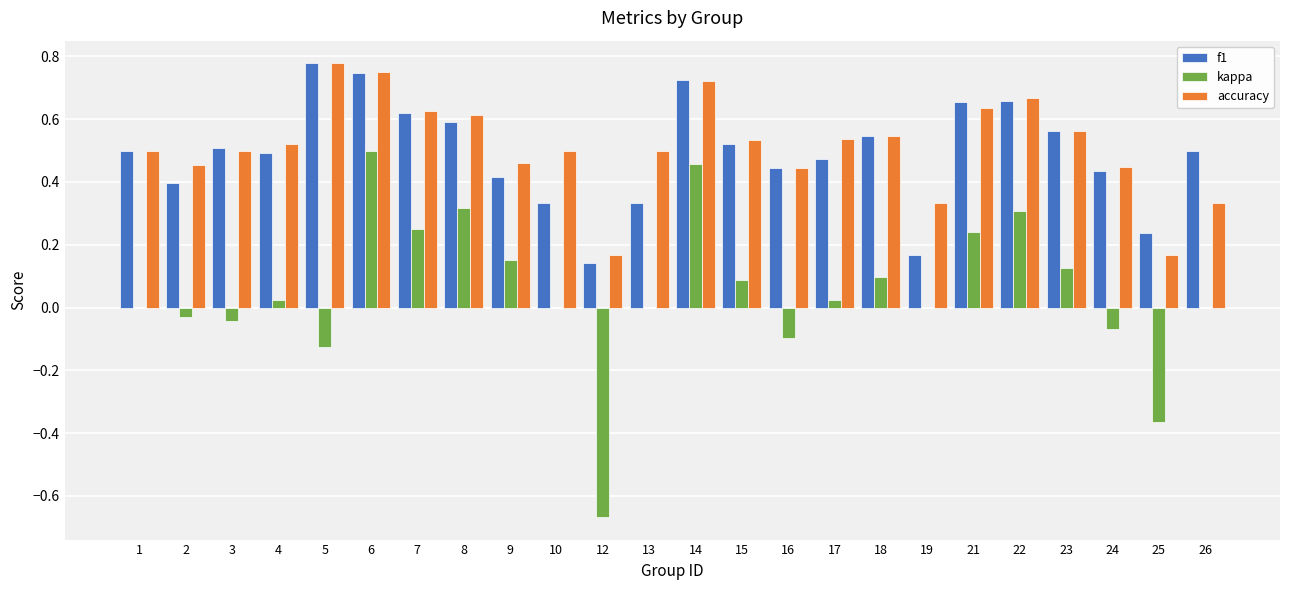

How many distinct data groups are displayed?

3